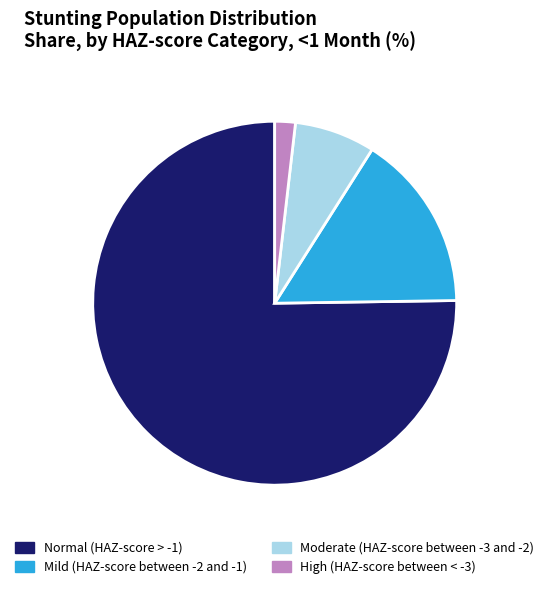

Which category has the smallest portion of the pie?

High (HAZ-score between < -3)